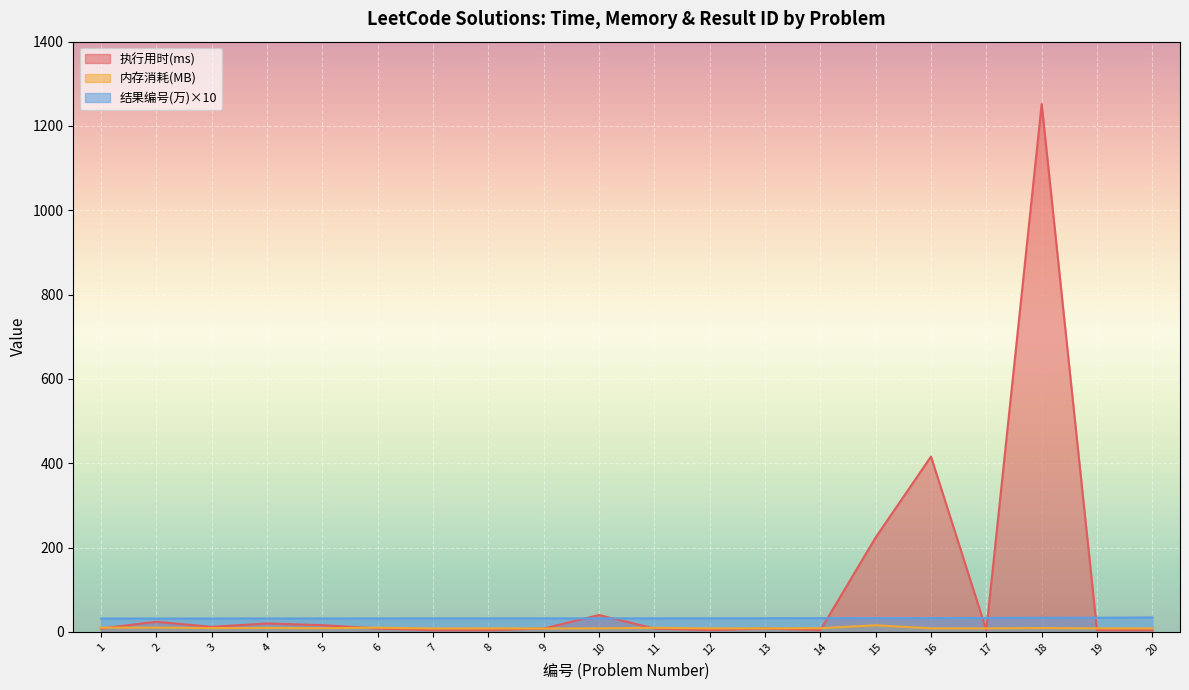

True or false: 执行用时(ms) and 结果编号(万) intersect in this chart.

True